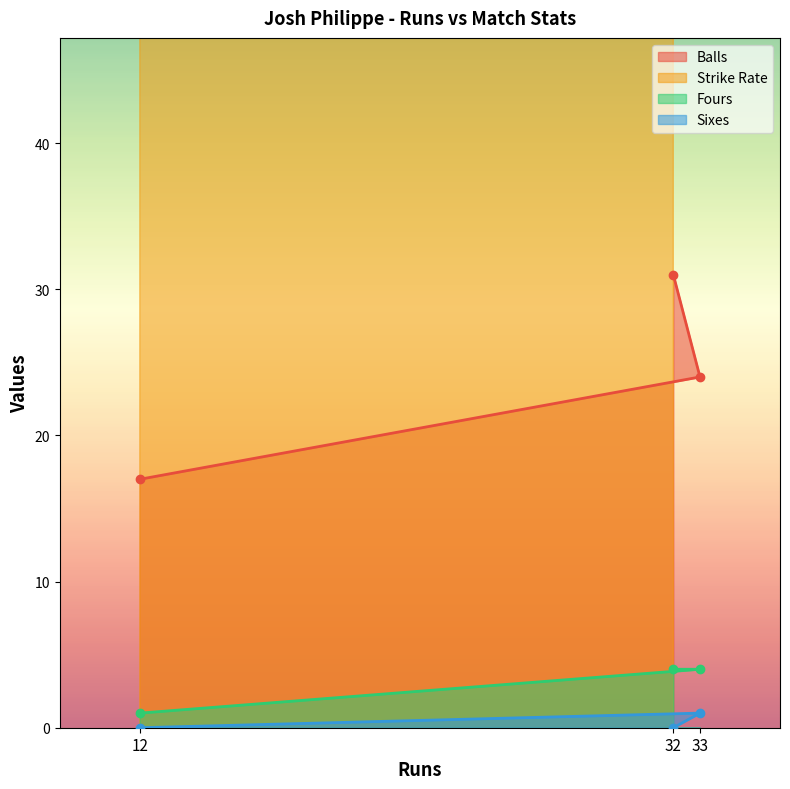

True or false: Fours has a value of 4.0 at 32.

True